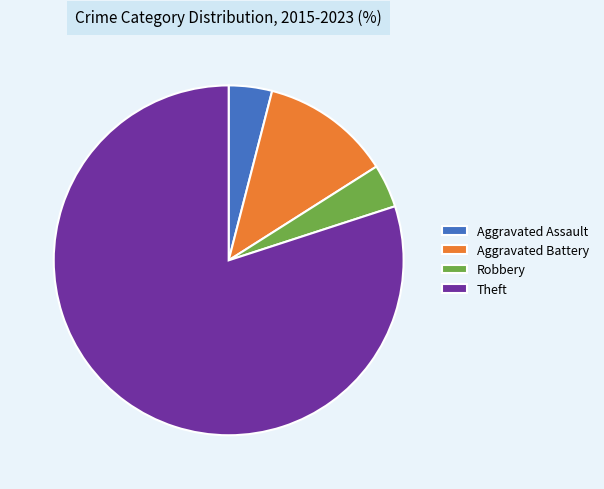

Between Theft and Aggravated Assault, which is larger?

Theft